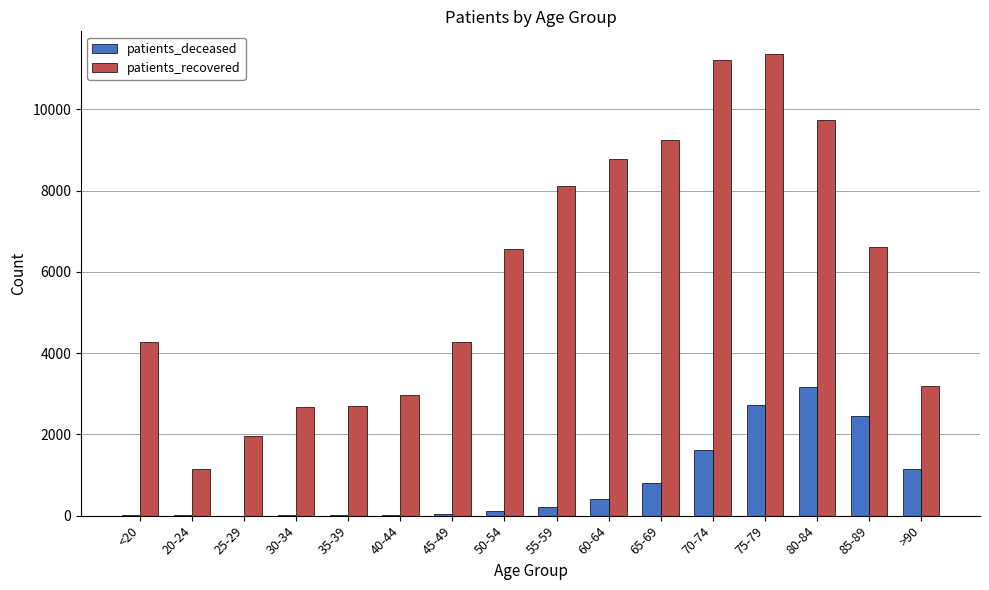

Which series changed the most between 35-39 and 70-74?

patients_recovered